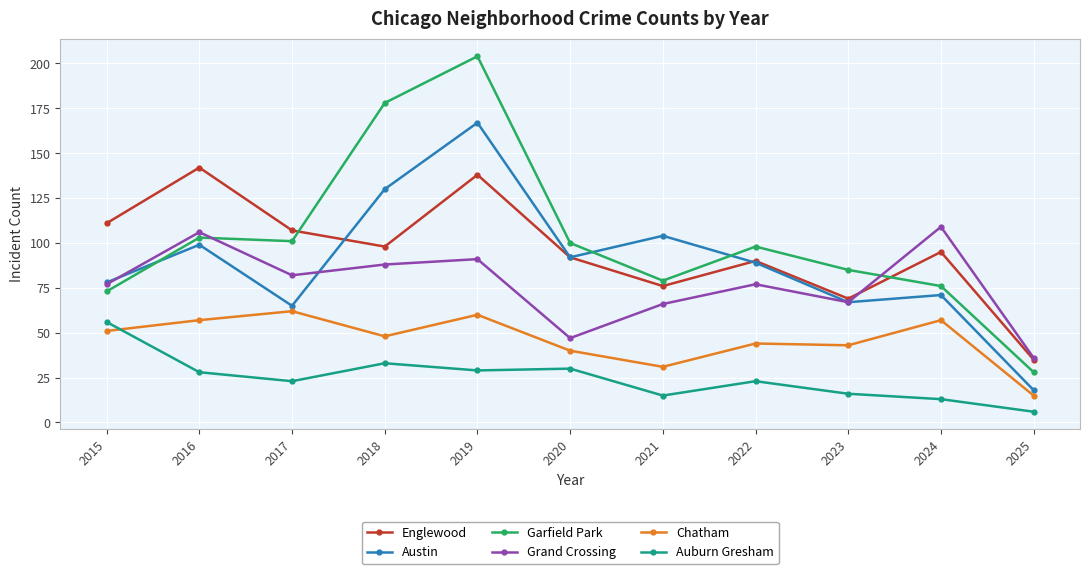

What is the difference between the Austin values at 2016 and 2022?

10